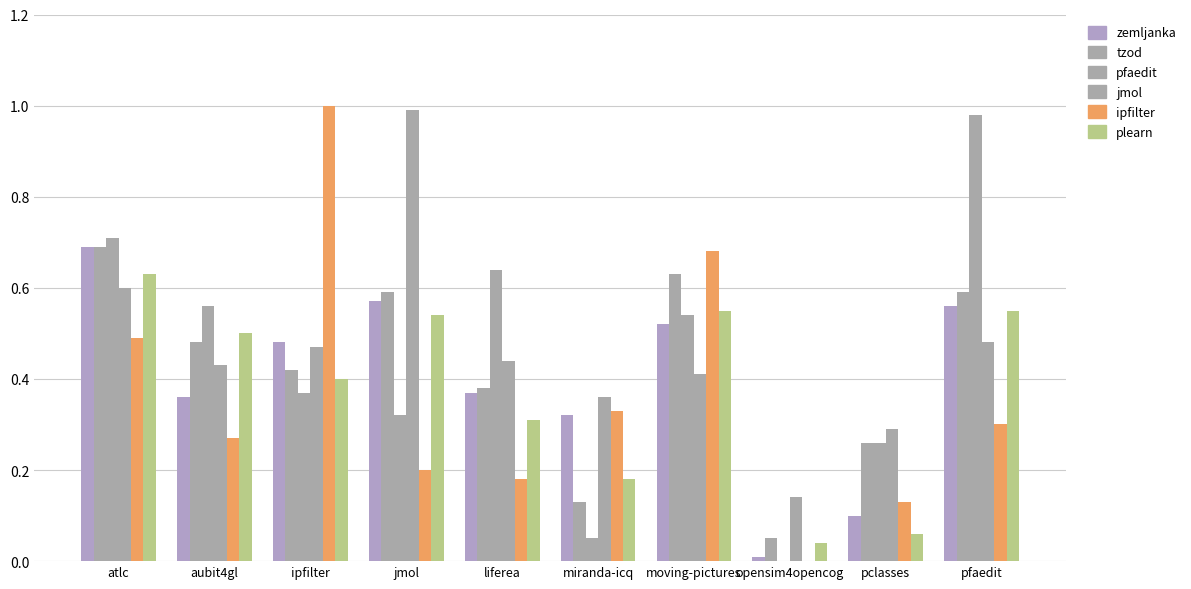

What is the spread (max minus min) of values at liferea?

0.5